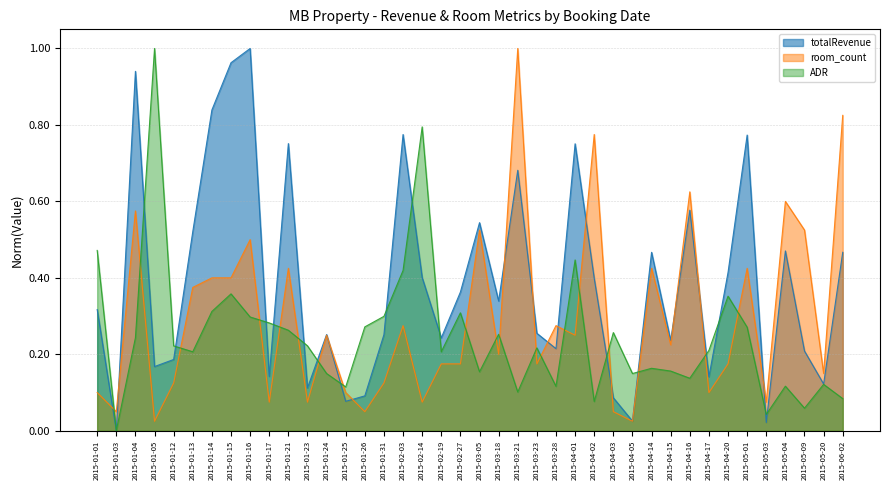

The value of totalRevenue at 2015-04-05 is 0.0. True or false?

True